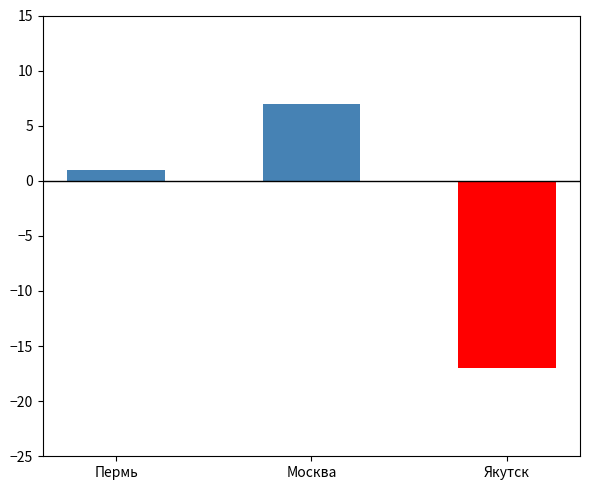

Rank the categories by value from lowest to highest.

Якутск, Пермь, Москва